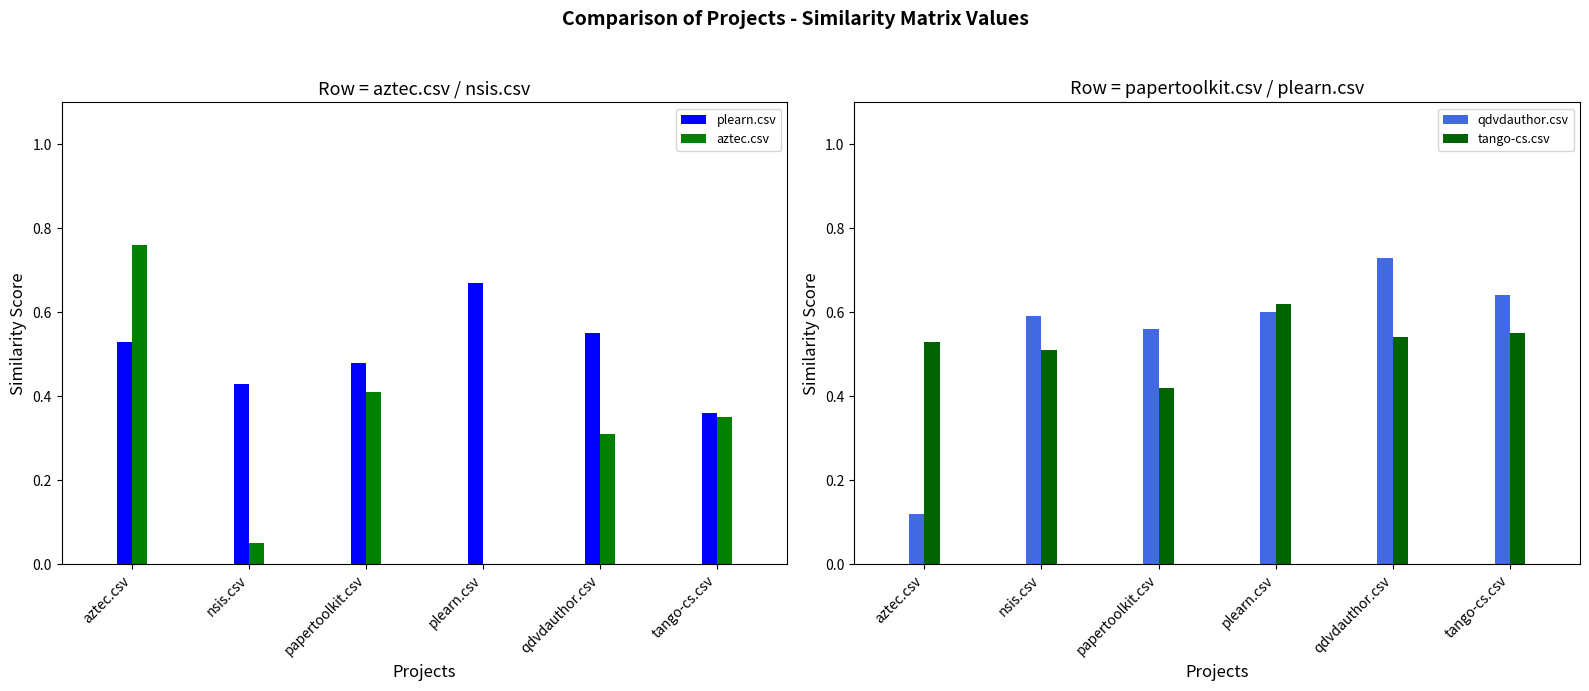

How many series are shown in this chart?

4